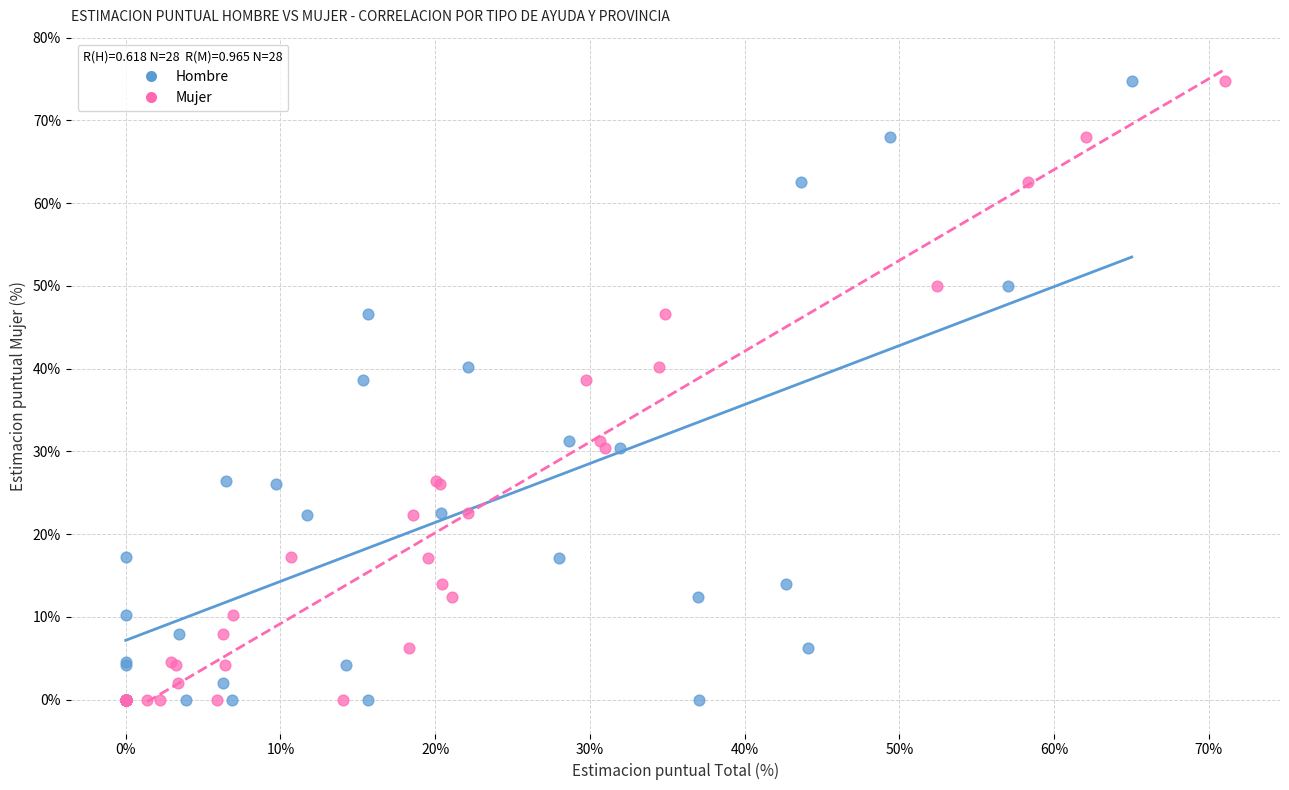

What are all the series names shown in the legend?

Hombre, Mujer